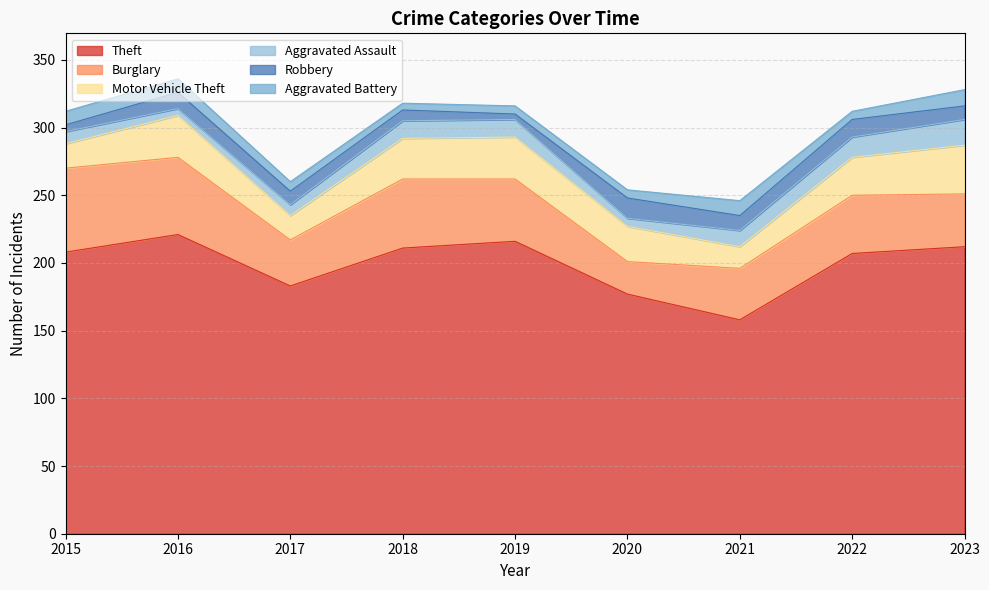

The value of Aggravated Assault at 2020 is 10. True or false?

False